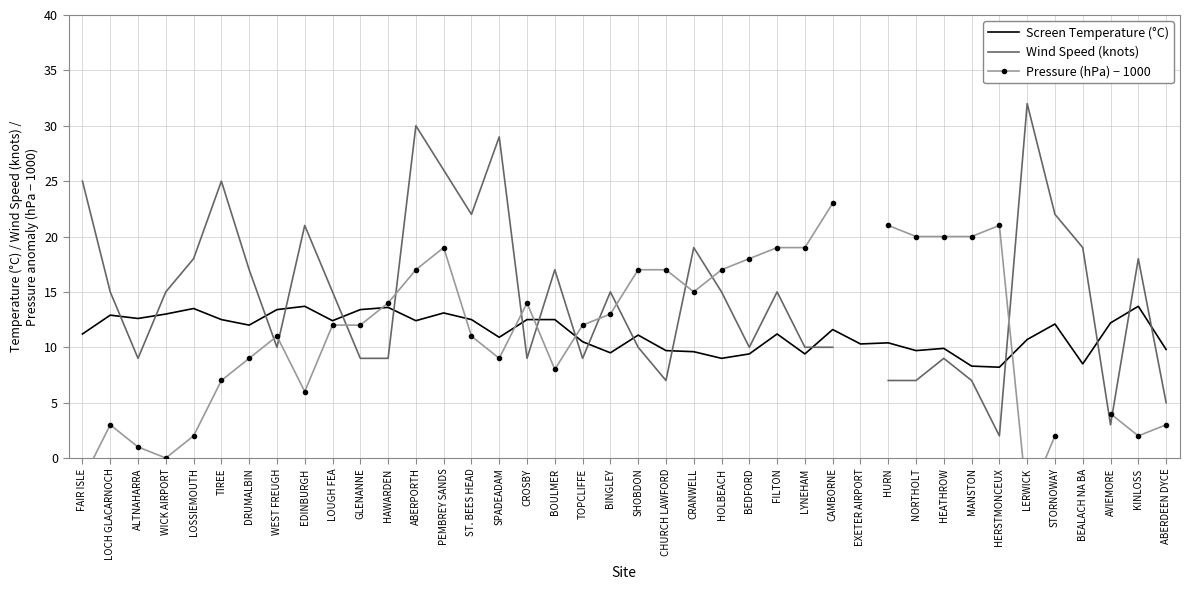

Between DRUMALBIN and STORNOWAY, which is larger?

STORNOWAY